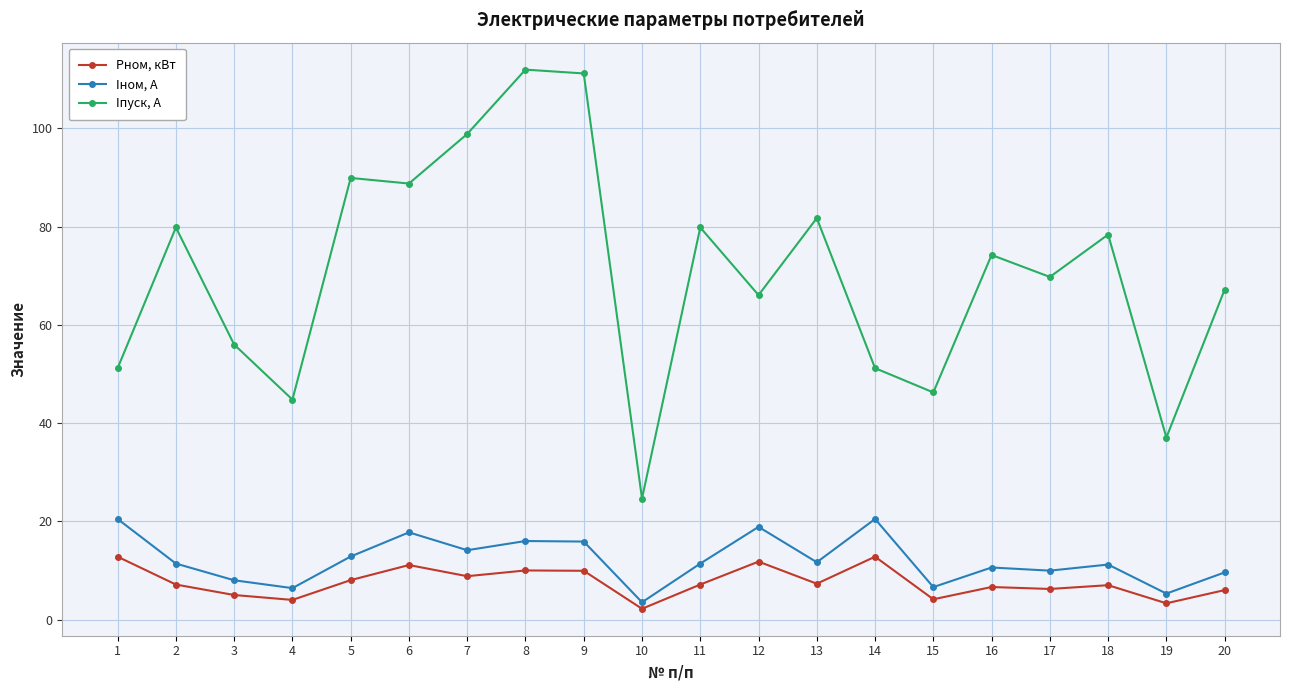

How many values in the Iпуск, A series exceed 74?

10